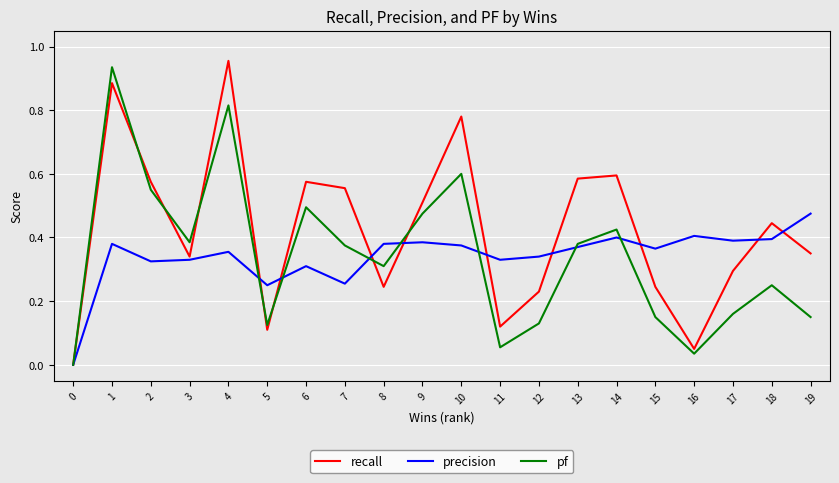

The recall series shows 0.2 at 3. True or false?

False